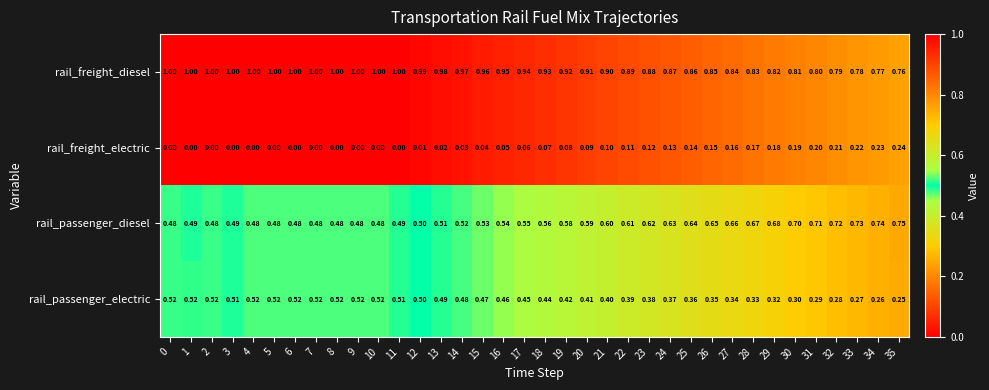

At 6, list the series in order from largest to smallest.

rail_freight_diesel, rail_passenger_electric, rail_passenger_diesel, rail_freight_electric